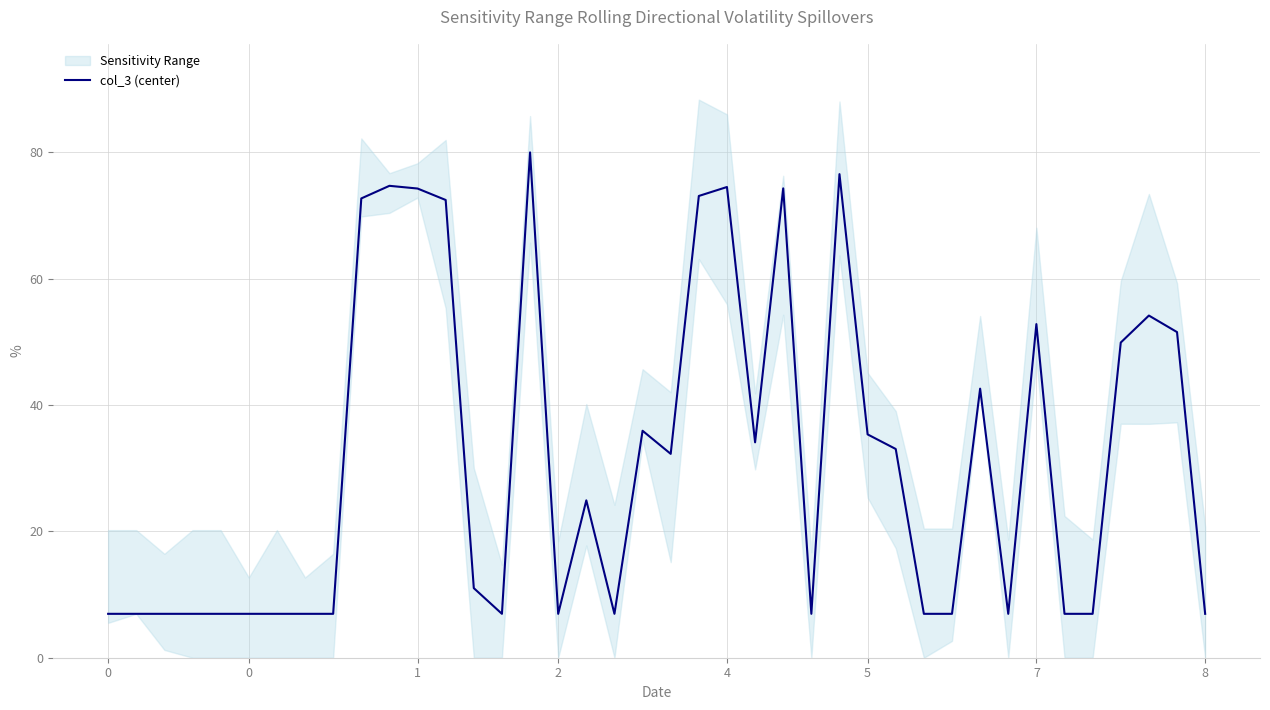

Count the number of categories in the chart.

40